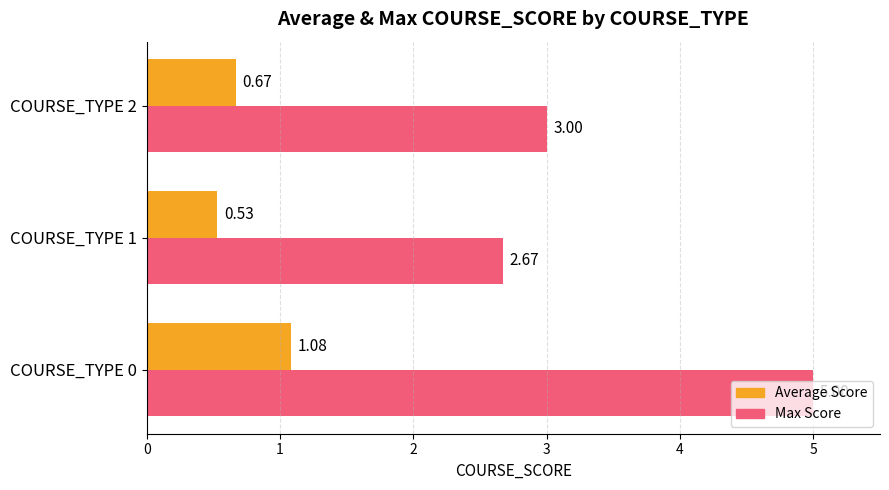

At COURSE_TYPE 0, list the series in order from smallest to largest.

Average Score, Max Score